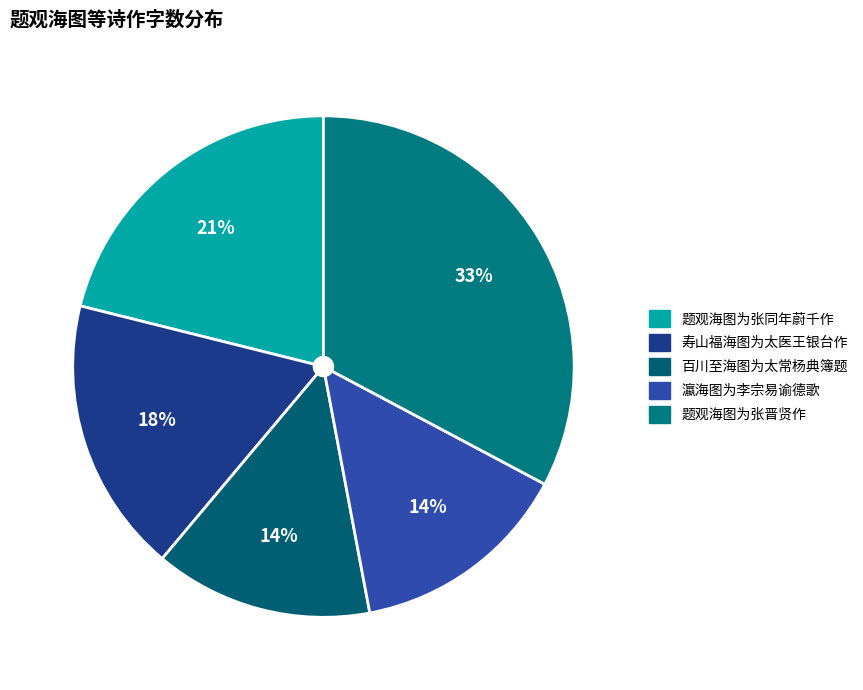

What is the ratio of the value at 瀛海图为李宗易谕德歌 to the value at 题观海图为张晋贤作?

0.4